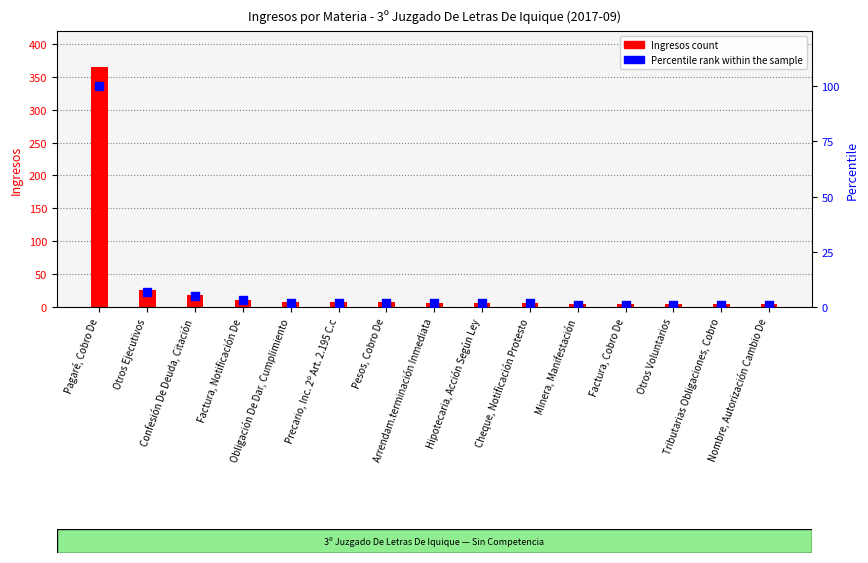

Which series has the largest total across all categories?

Ingresos count